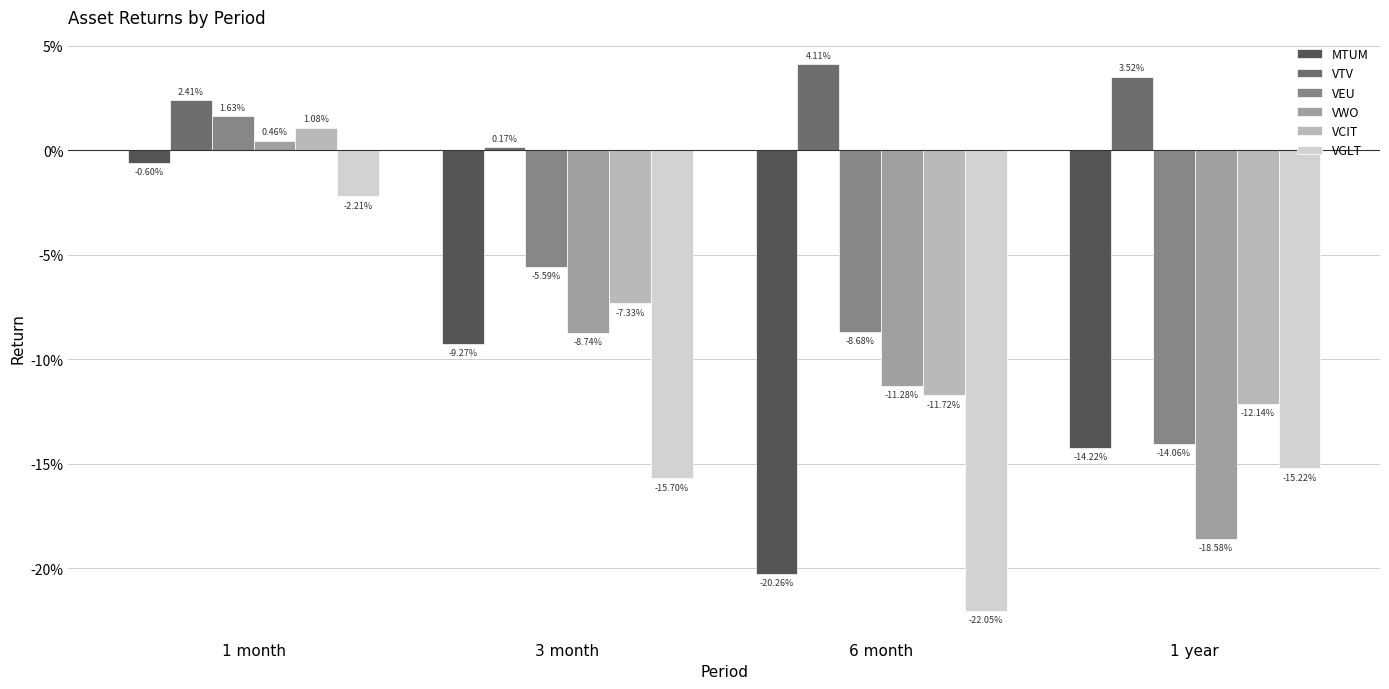

What is the value of the MTUM bar at the 2nd from the left?

-0.1